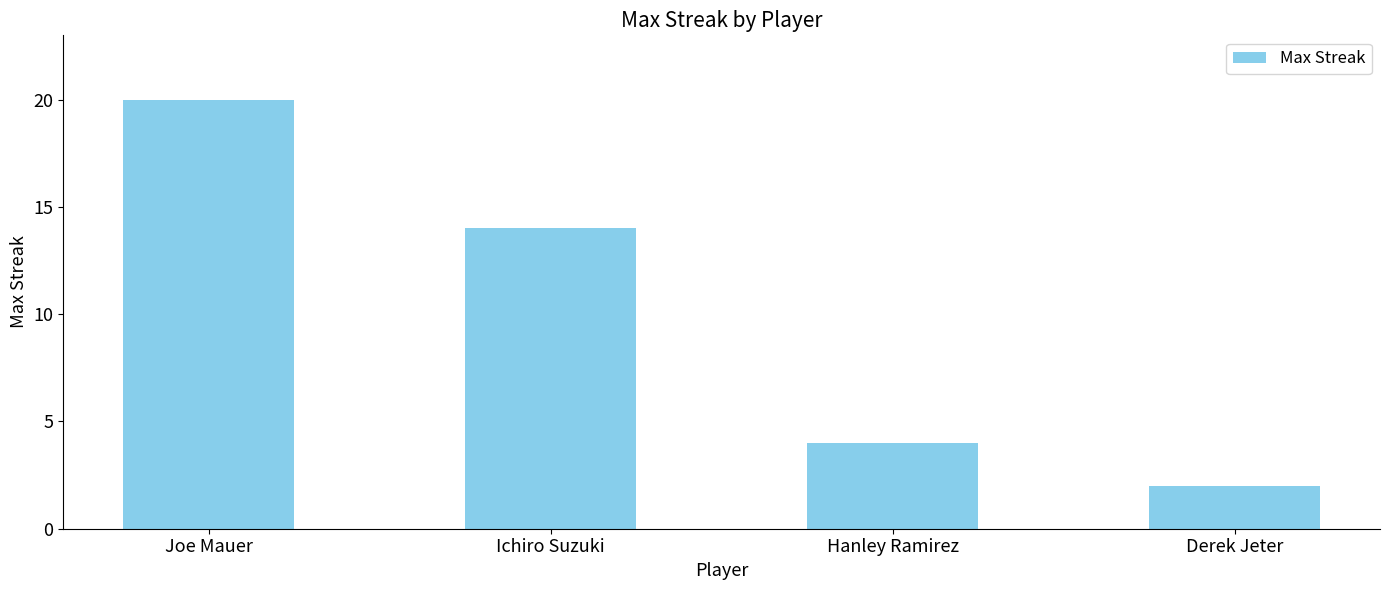

How many values are between 4 and 20?

3